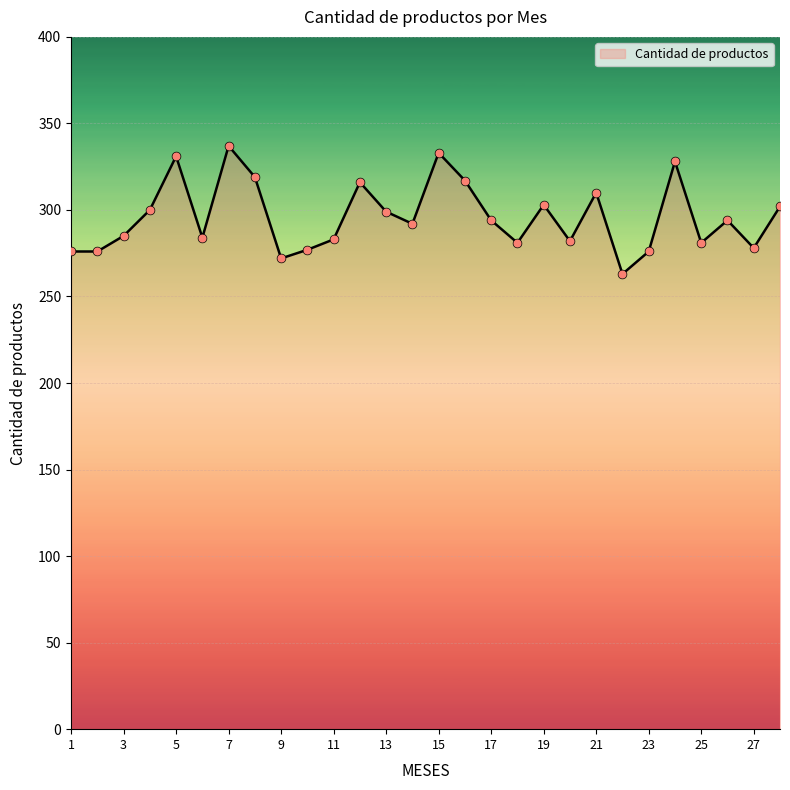

What is the difference between the maximum and minimum values?

74